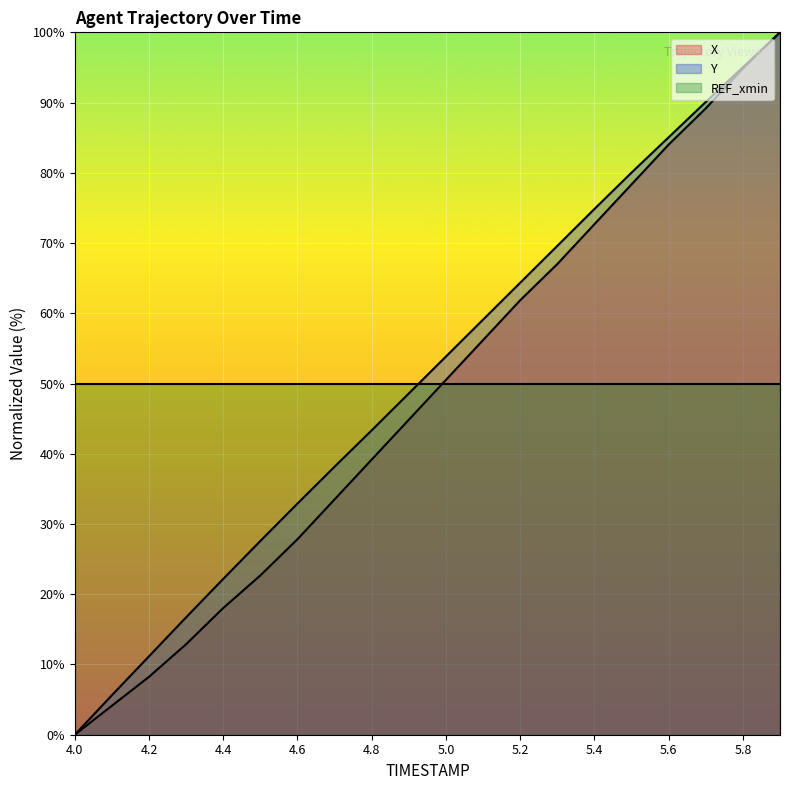

What is the average value of the X series?

48.3